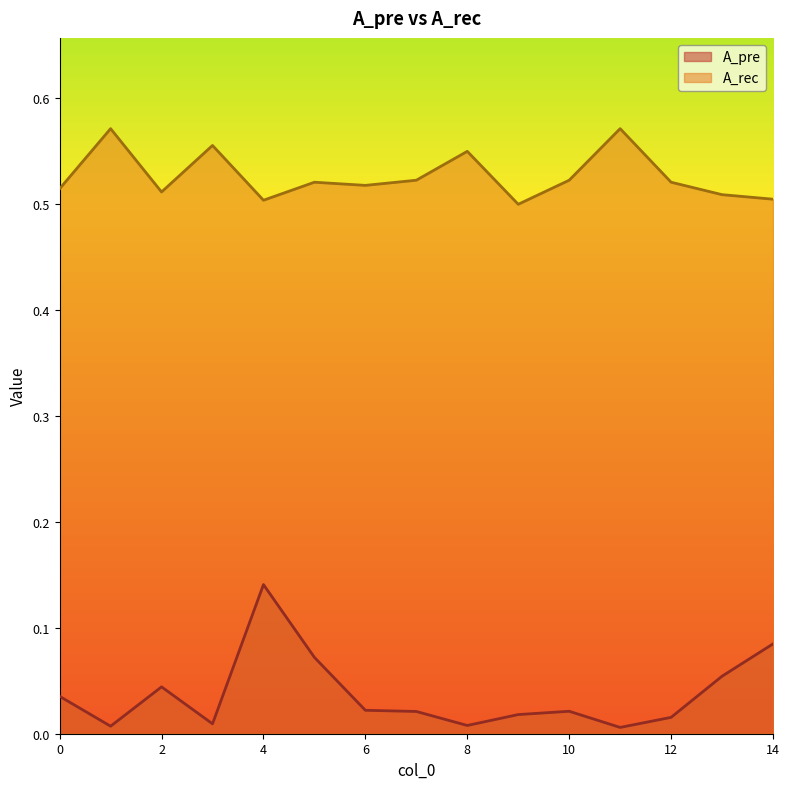

Reading left to right, extract all data points from this chart.

A_pre: 0.0	0.0	0.0	0.0	0.1	0.1	0.0	0.0	0.0	0.0	0.0	0.0	0.0	0.1	0.1
A_rec: 0.5	0.6	0.5	0.6	0.5	0.5	0.5	0.5	0.6	0.5	0.5	0.6	0.5	0.5	0.5